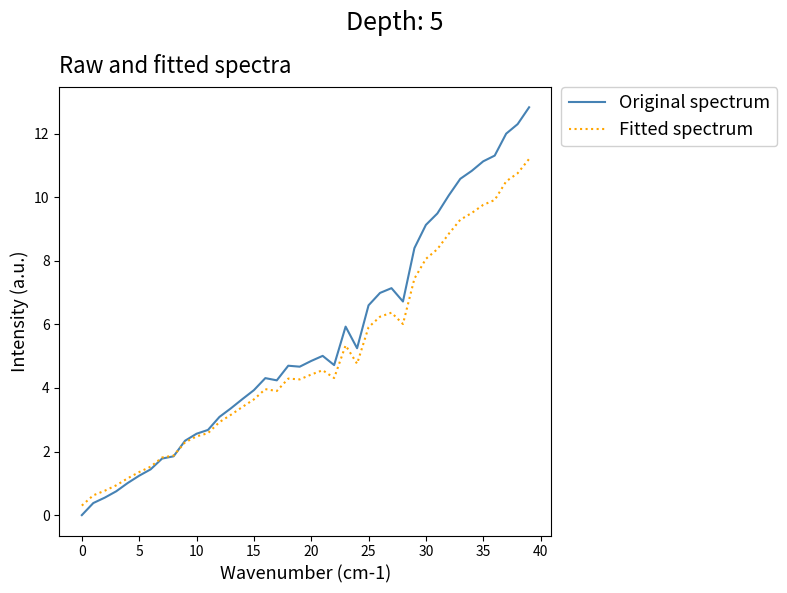

Which series has the widest spread of values?

Original spectrum